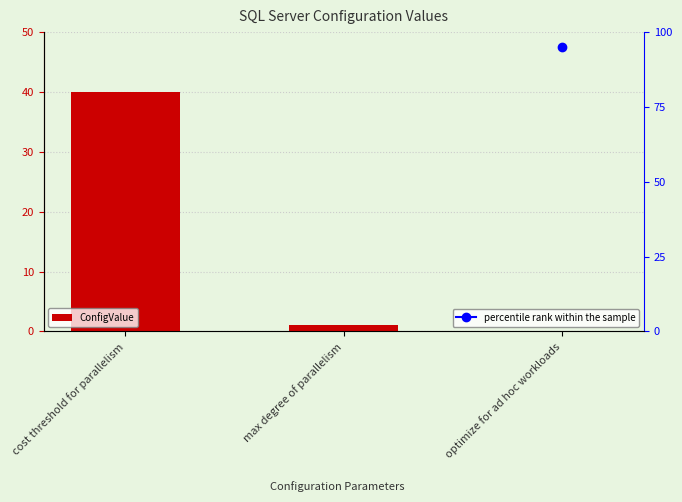

What is the difference between the maximum and minimum values?

40